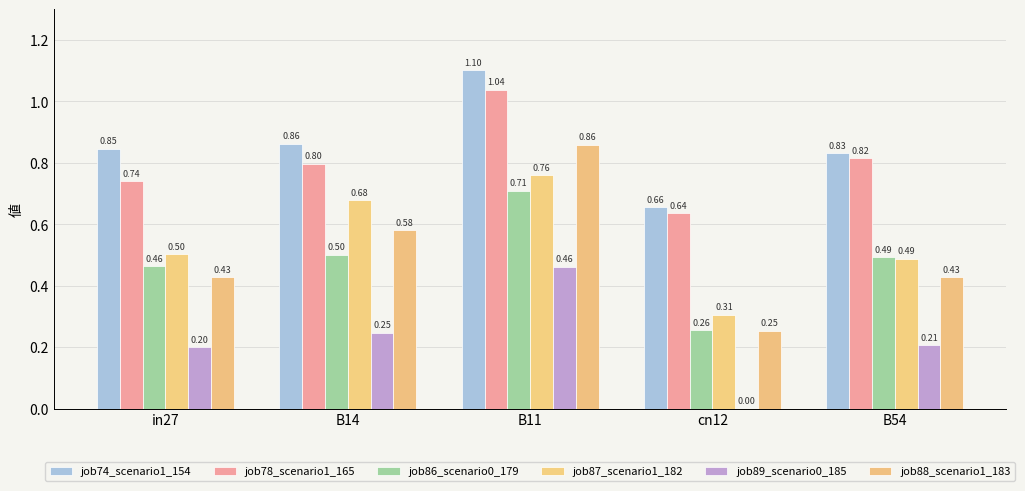

How many distinct data groups are displayed?

6